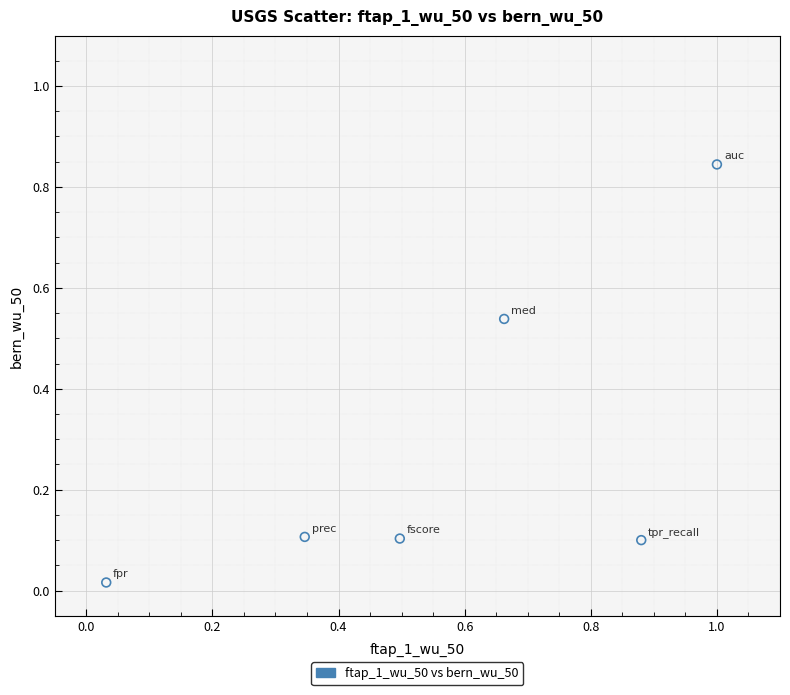

What is the average X value?

0.6